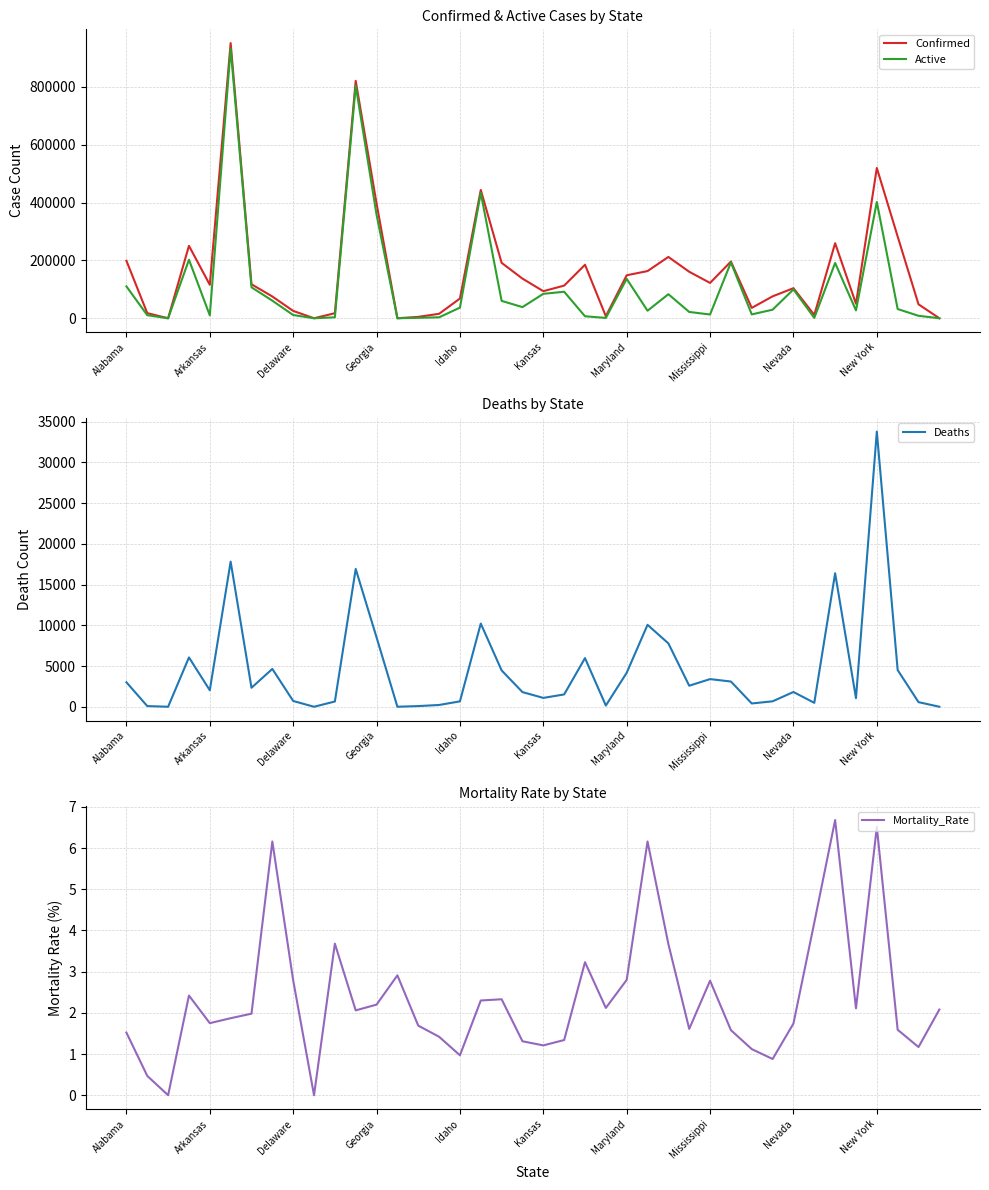

What is the maximum value for Confirmed?

951857